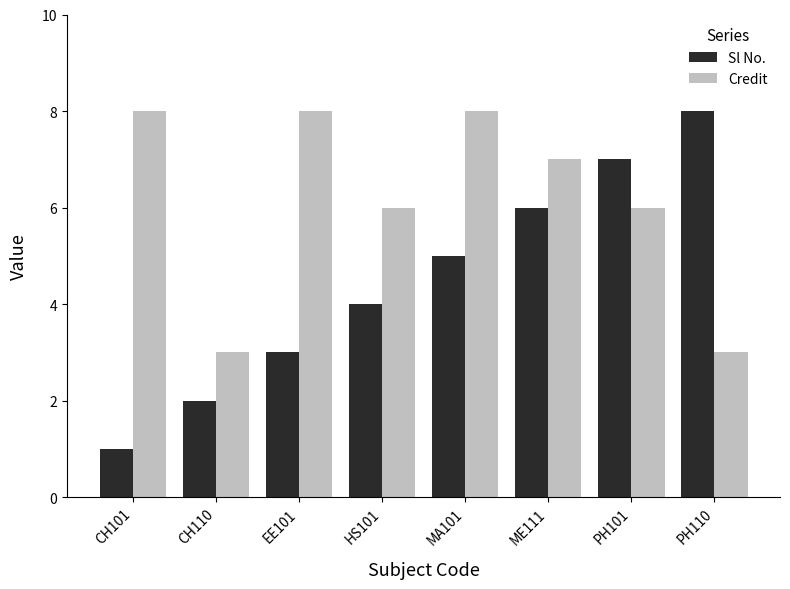

What is the difference between the second highest and minimum values in the Sl No. series?

6